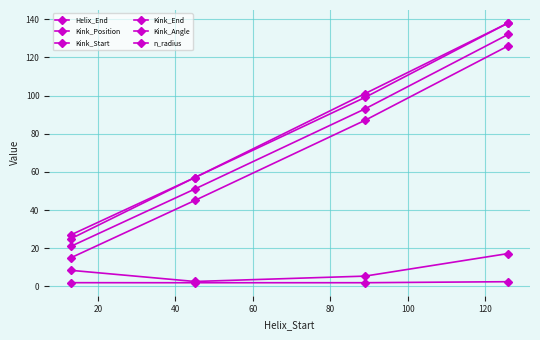

Does the chart have visible grid lines?

Yes